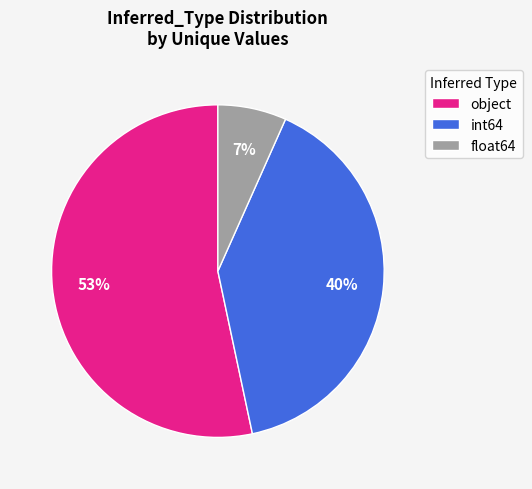

How many slices are in this pie chart?

3